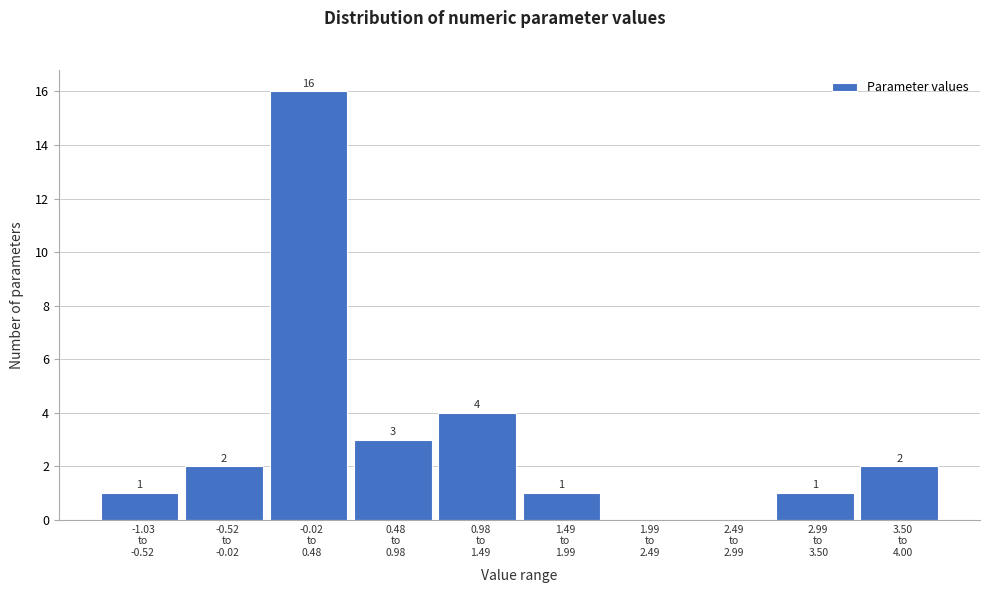

What is the maximum value shown in the chart?

16